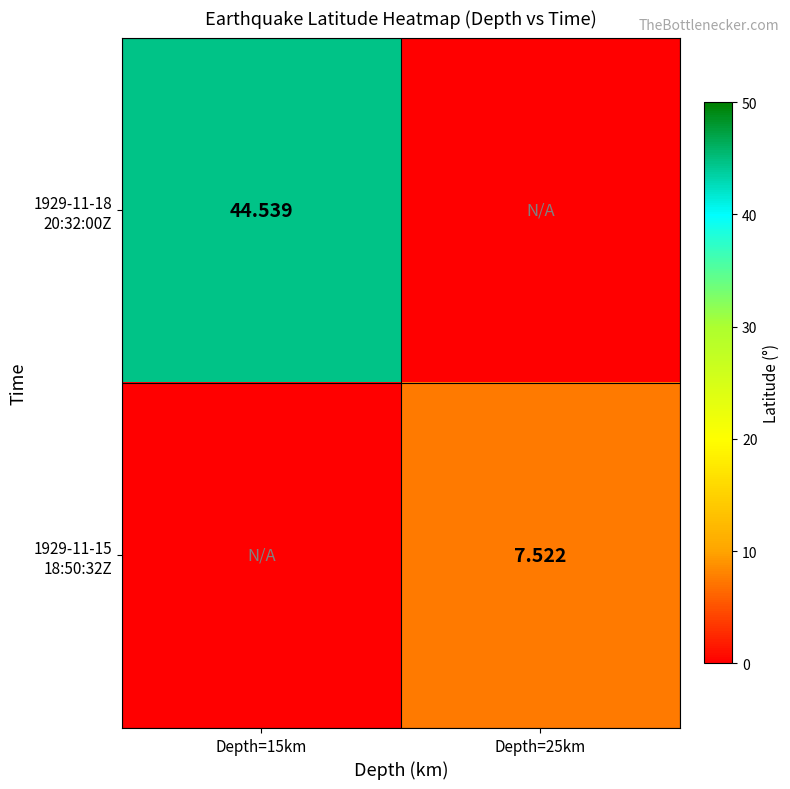

List the series in order of their overall mean, lowest first.

1929-11-15 18:50:32Z, 1929-11-18 20:32:00Z